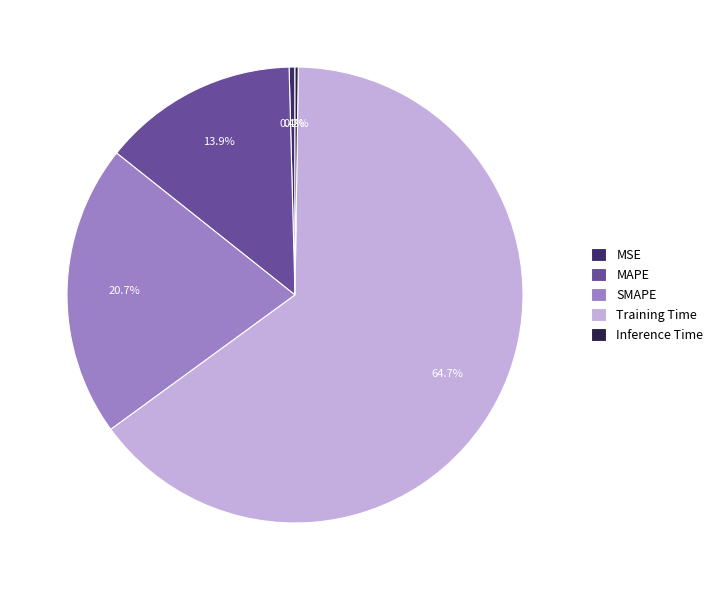

To the nearest percent, what portion does MAPE represent?

14%